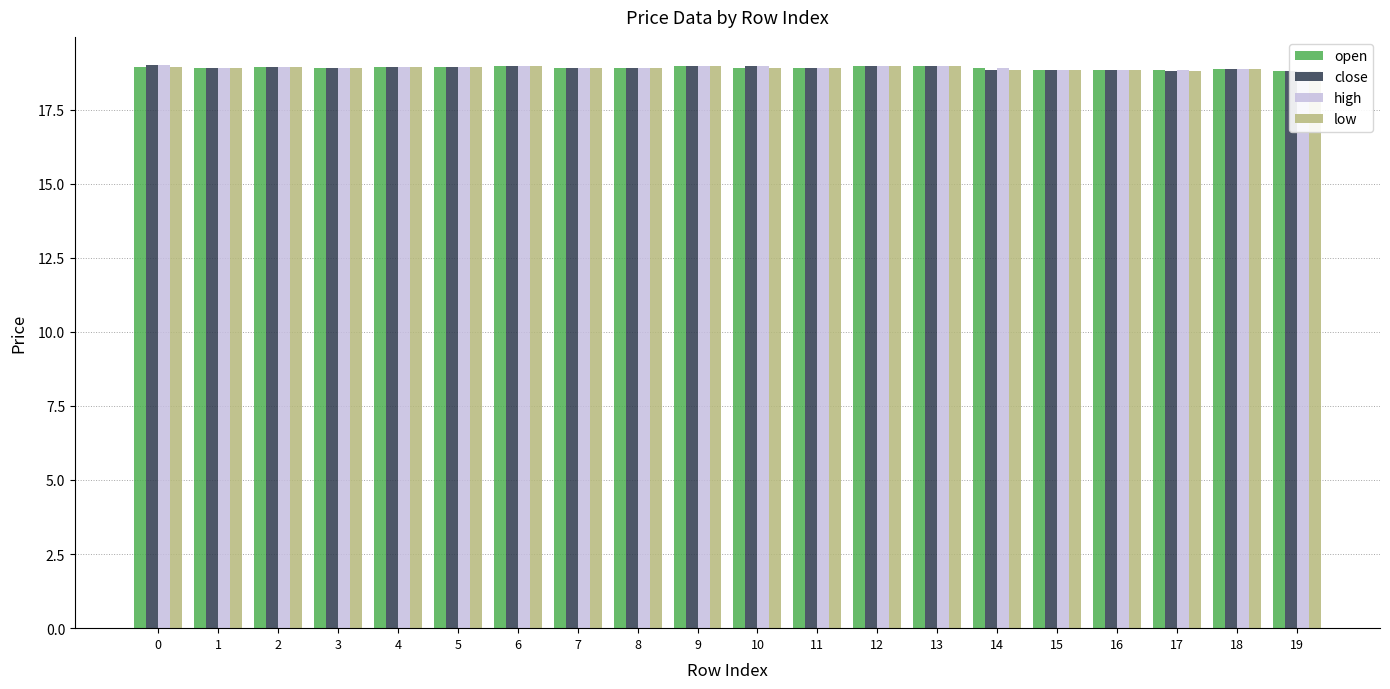

Which has a higher value, 4 or 3?

4